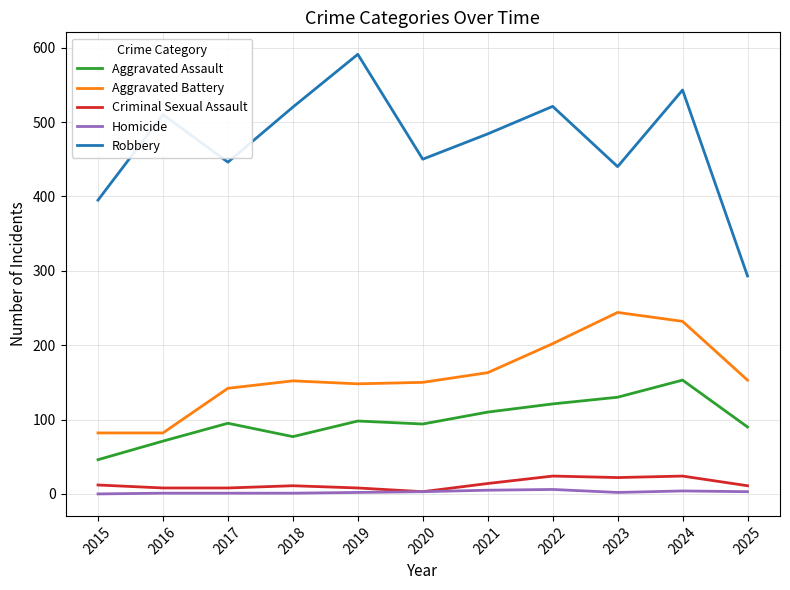

Is it true that Aggravated Assault equals 197 at 2022?

False